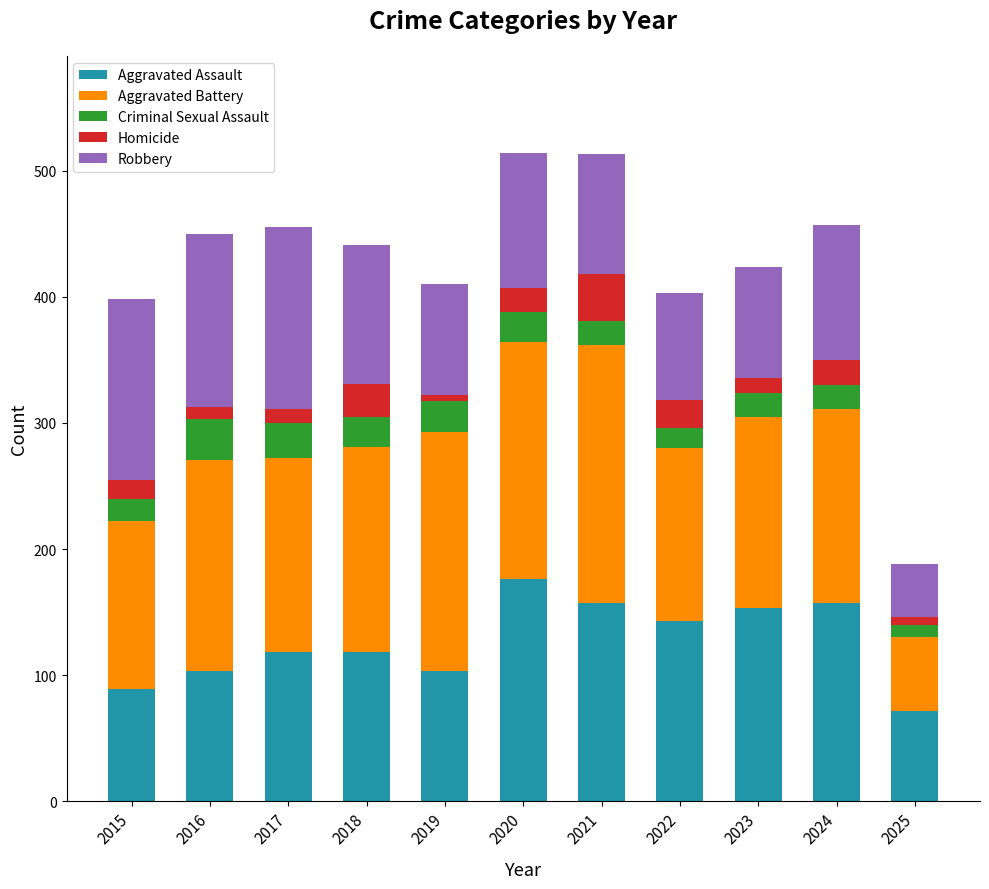

What is the total value across all series at 2015?

398